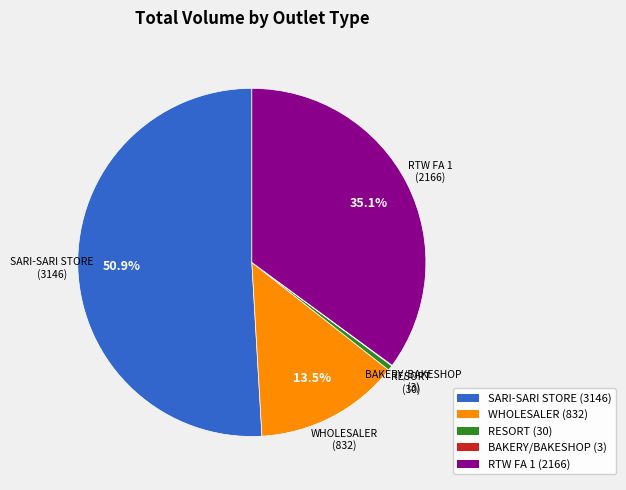

To the nearest percent, what portion does SARI-SARI STORE represent?

51%